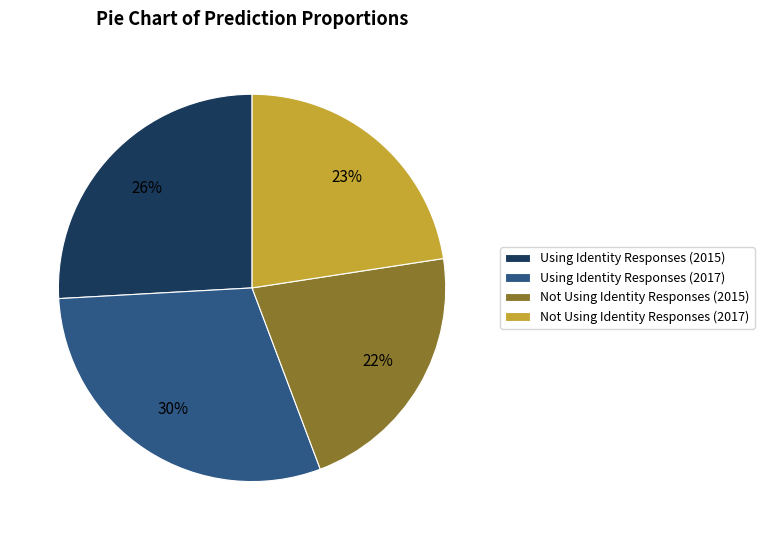

To the nearest percent, what is the difference between the largest and smallest slice percentages?

8%